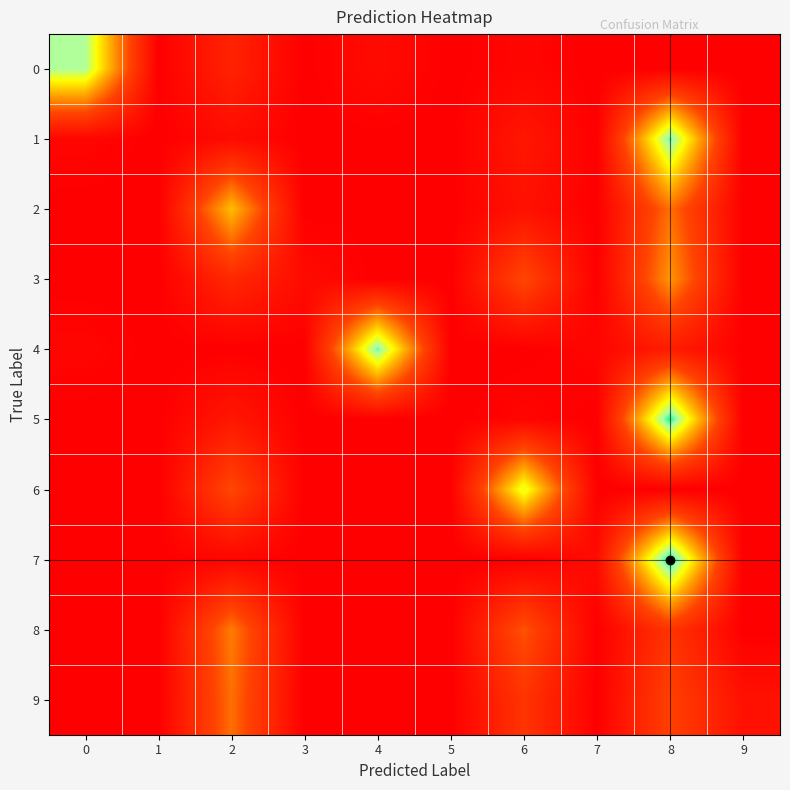

Reading right to left, list all the values displayed in this chart.

0: 9=0.0	8=0.0	7=0.0	6=2.6	5=0.0	4=5.1	3=0.0	2=15.4	1=0.0	0=76.9
1: 9=0.0	8=82.0	7=0.0	6=10.3	5=0.0	4=0.0	3=0.0	2=5.1	1=0.0	0=2.6
2: 9=0.0	8=38.5	7=0.0	6=7.7	5=0.0	4=0.0	3=0.0	2=53.9	1=0.0	0=0.0
3: 9=0.0	8=46.1	7=0.0	6=30.8	5=0.0	4=0.0	3=5.1	2=17.9	1=0.0	0=0.0
4: 9=0.0	8=12.8	7=2.6	6=0.0	5=0.0	4=82.0	3=0.0	2=0.0	1=0.0	0=2.6
5: 9=0.0	8=87.2	7=0.0	6=2.6	5=0.0	4=0.0	3=0.0	2=10.3	1=0.0	0=0.0
6: 9=0.0	8=0.0	7=0.0	6=69.2	5=0.0	4=0.0	3=0.0	2=30.8	1=0.0	0=0.0
7: 9=0.0	8=89.7	7=5.1	6=0.0	5=0.0	4=0.0	3=0.0	2=2.6	1=0.0	0=0.0
8: 9=0.0	8=23.1	7=0.0	6=33.3	5=0.0	4=0.0	3=0.0	2=41.0	1=0.0	0=0.0
9: 9=7.7	8=28.2	7=0.0	6=23.1	5=0.0	4=0.0	3=0.0	2=38.5	1=0.0	0=0.0